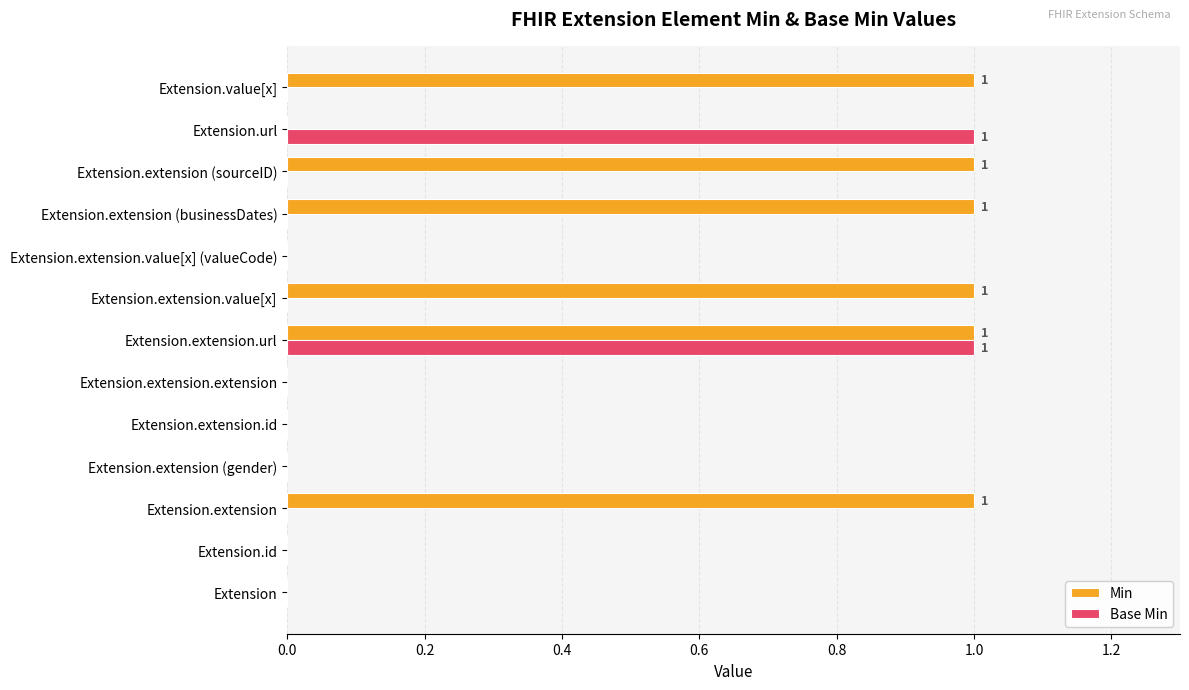

At which category is the sum across all series the highest?

Extension.extension.url